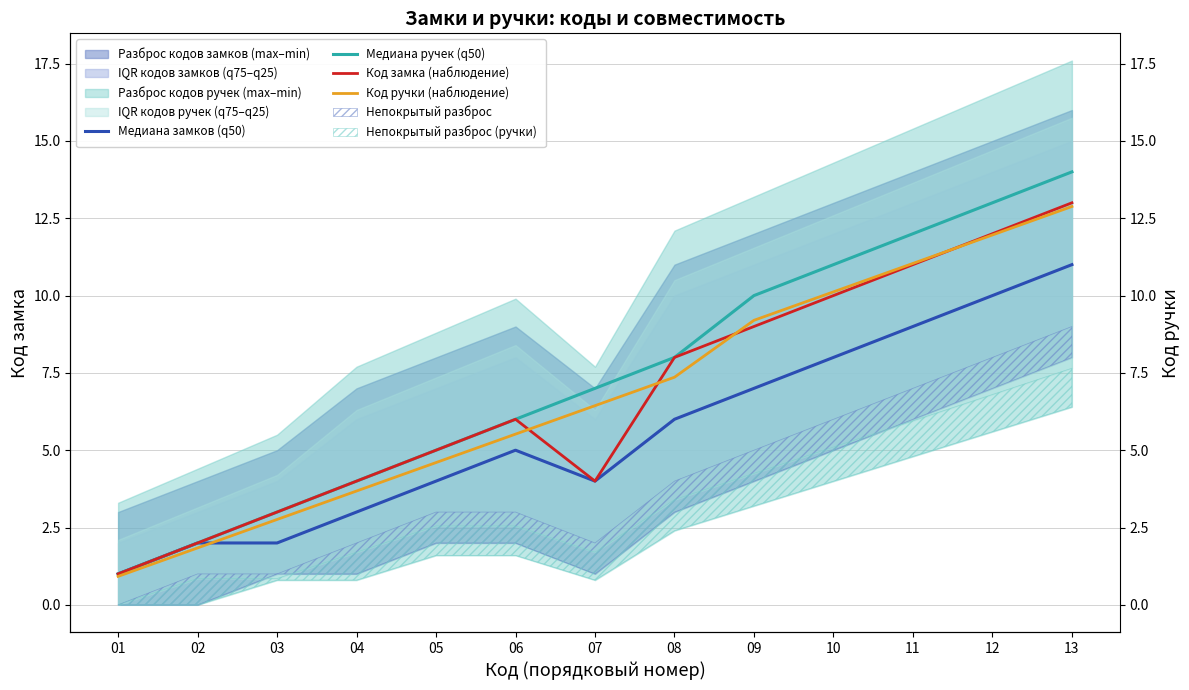

Between 02 and 05, which series saw the biggest shift?

Медиана ручек (q50)